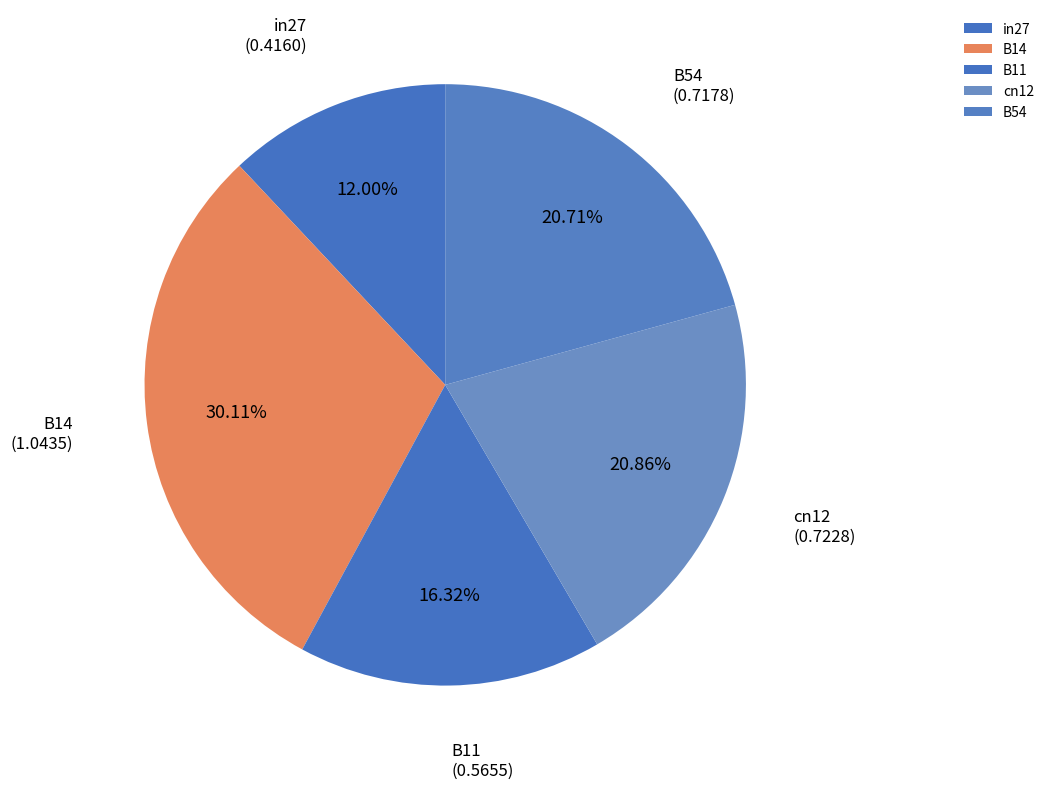

Which has a higher value, cn12 or B14?

B14